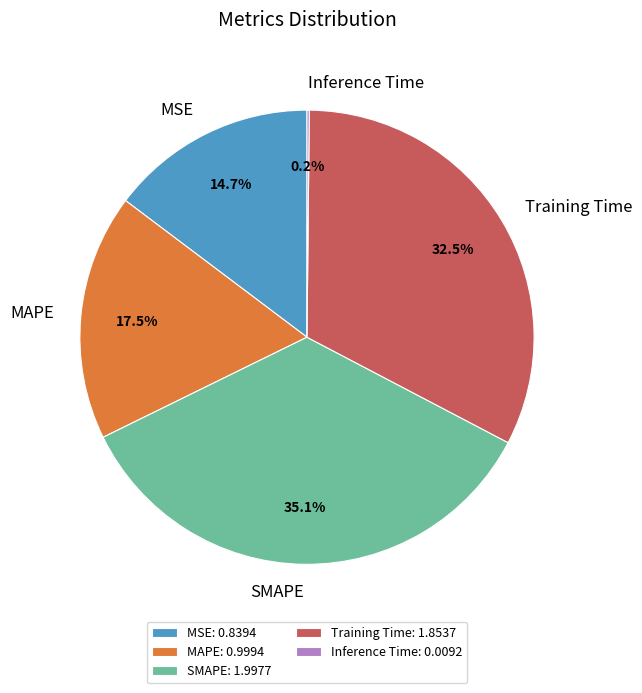

To the nearest percent, what is the difference between the largest and smallest slice percentages?

35%